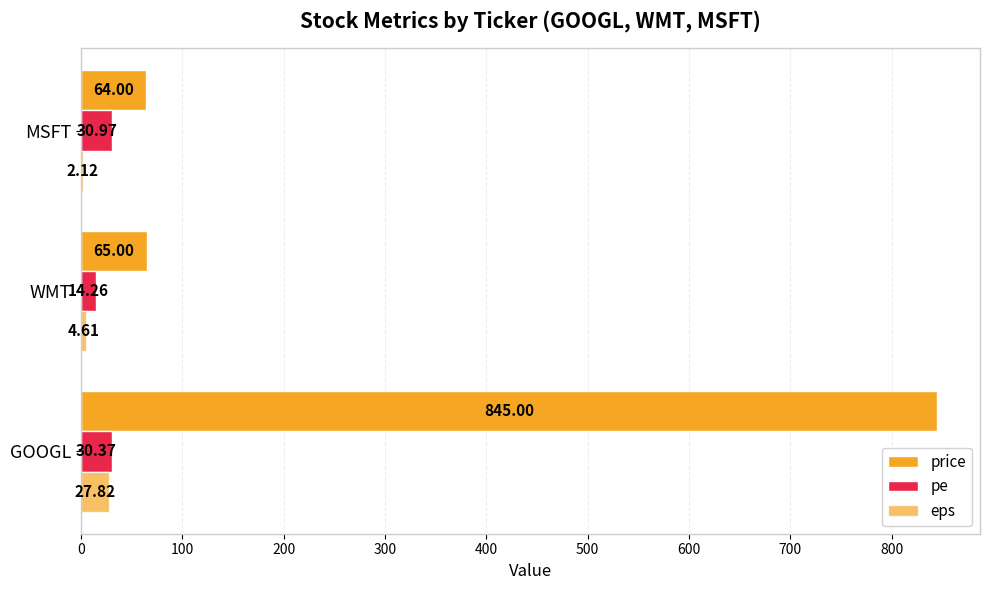

Count the number of categories in the chart.

3